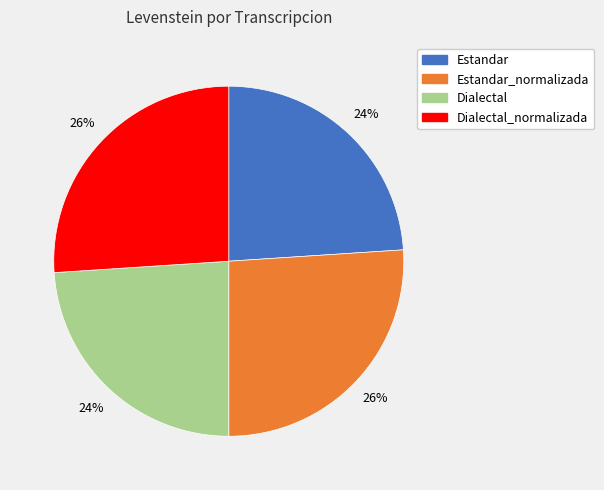

To the nearest percent, what is the average slice percentage?

25%